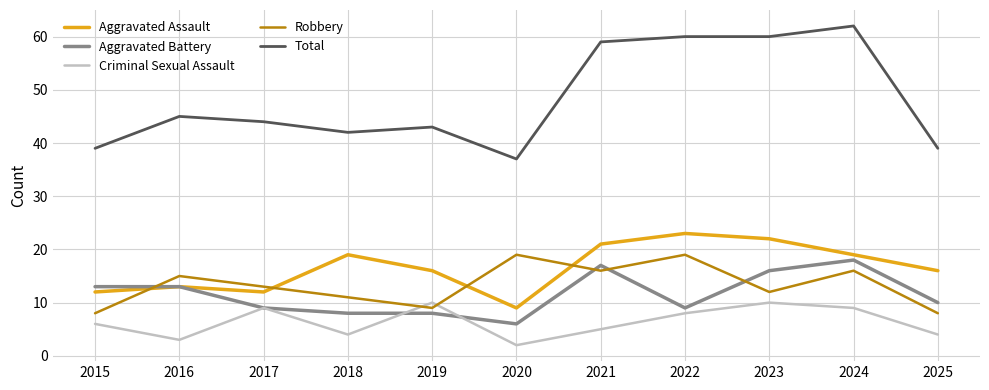

What is the maximum value shown in the chart?

62